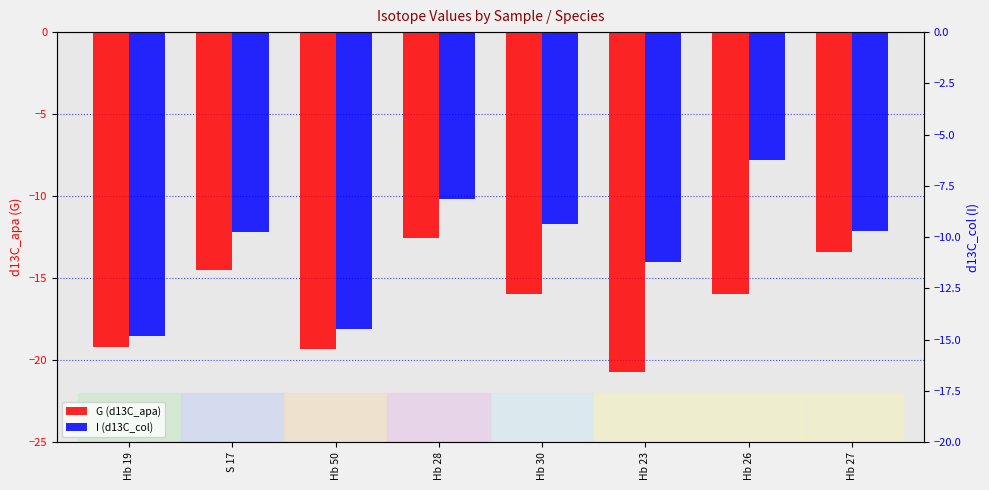

What is the approximate value of G (d13C_apa) at Hb 27?

-13.4